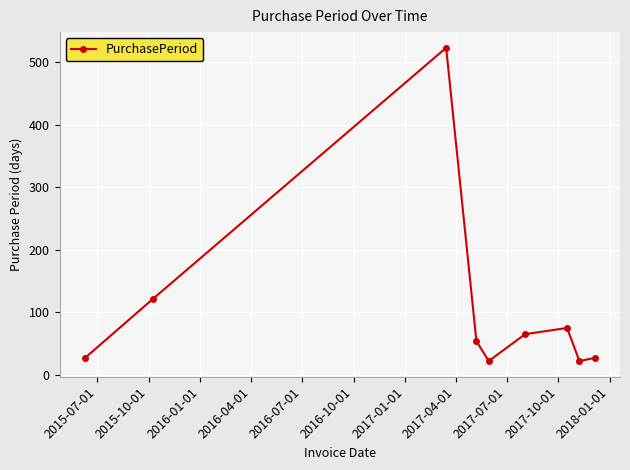

How many points are lower than both their immediate neighbors (excluding endpoints)?

2